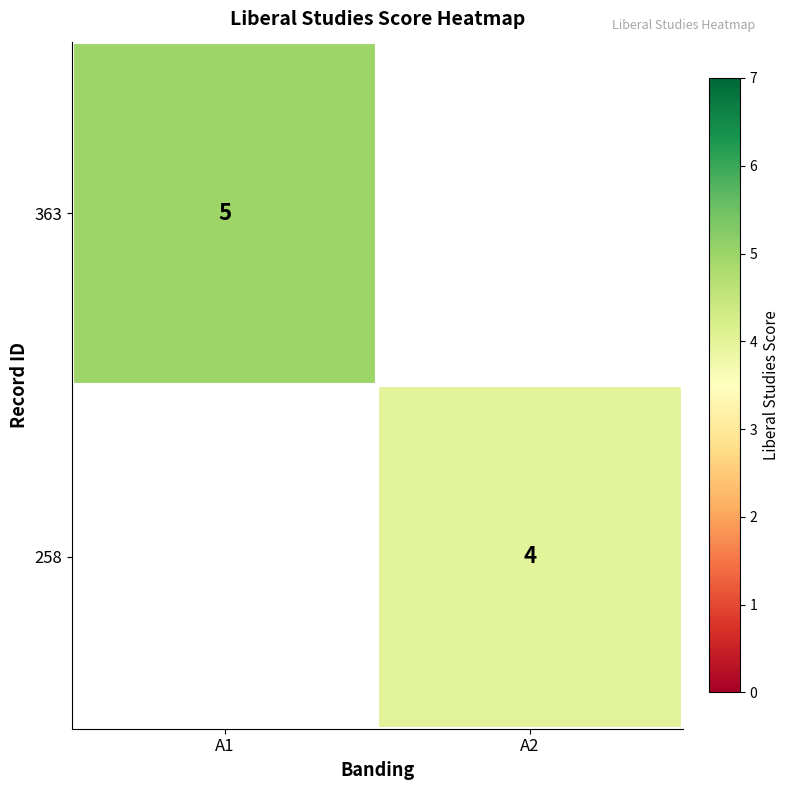

Which has a higher value, A2 or A1?

A1